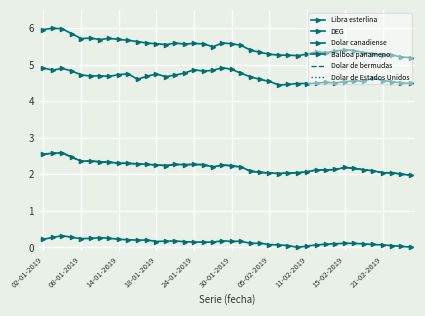

What are all the series names shown in the legend?

Libra esterlina, DEG, Dolar canadiense, Balboa panameno, Dolar de bermudas, Dolar de Estados Unidos